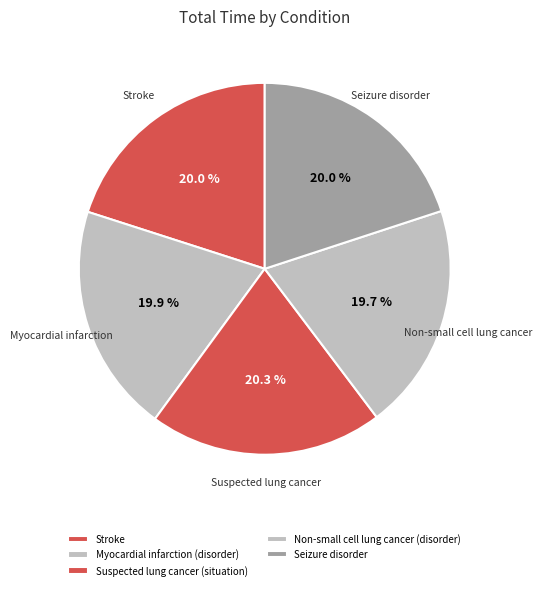

Is it true that Seizure disorder is 29% of the pie?

False